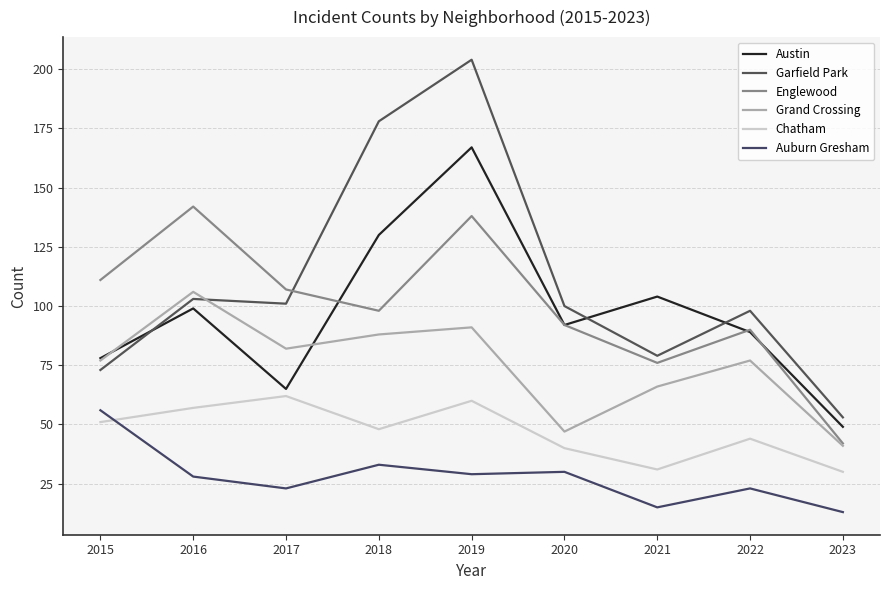

Is the value of Garfield Park at 2018 greater than the value of Auburn Gresham at 2020?

Yes